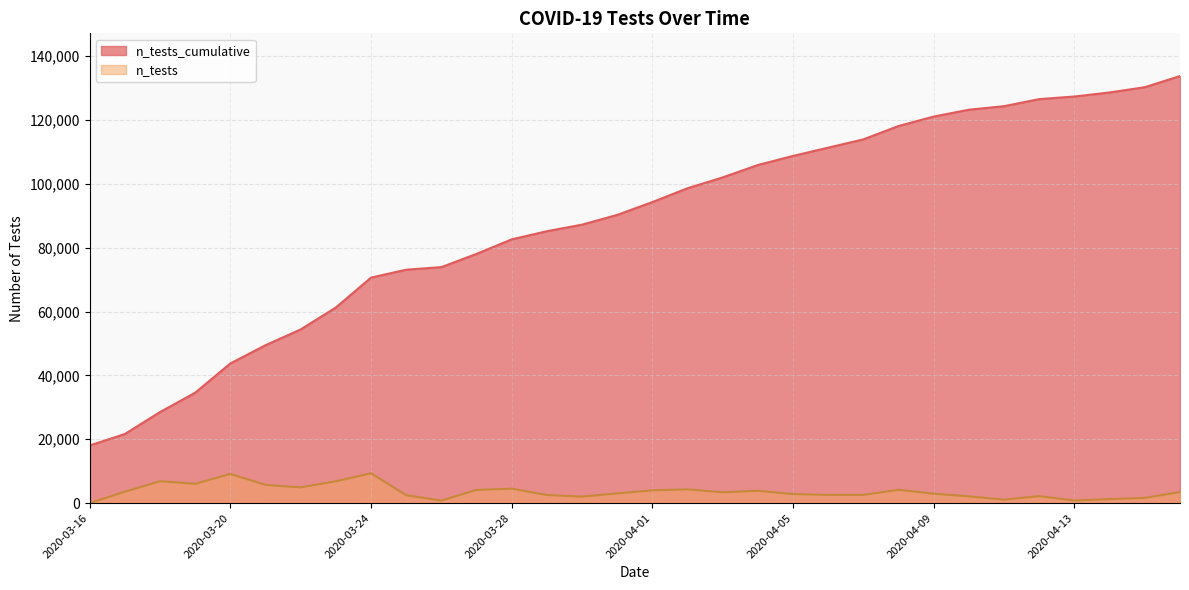

Reading left to right, what are all the values shown in this chart?

n_tests_cumulative: 2020-03-16=18062	2020-03-17=21647	2020-03-18=28522	2020-03-19=34583	2020-03-20=43735	2020-03-21=49451	2020-03-22=54393	2020-03-23=61251	2020-03-24=70608	2020-03-25=73089	2020-03-26=73892	2020-03-27=78036	2020-03-28=82584	2020-03-29=85136	2020-03-30=87191	2020-03-31=90242	2020-04-01=94265	2020-04-02=98587	2020-04-03=101986	2020-04-04=105865	2020-04-05=108709	2020-04-06=111299	2020-04-07=113896	2020-04-08=118077	2020-04-09=121034	2020-04-10=123170	2020-04-11=124279	2020-04-12=126486	2020-04-13=127305	2020-04-14=128569	2020-04-15=130216	2020-04-16=133707
n_tests: 2020-03-16=0	2020-03-17=3585	2020-03-18=6875	2020-03-19=6061	2020-03-20=9152	2020-03-21=5716	2020-03-22=4942	2020-03-23=6858	2020-03-24=9357	2020-03-25=2481	2020-03-26=803	2020-03-27=4144	2020-03-28=4548	2020-03-29=2552	2020-03-30=2055	2020-03-31=3051	2020-04-01=4023	2020-04-02=4322	2020-04-03=3399	2020-04-04=3879	2020-04-05=2844	2020-04-06=2590	2020-04-07=2597	2020-04-08=4181	2020-04-09=2957	2020-04-10=2136	2020-04-11=1109	2020-04-12=2207	2020-04-13=819	2020-04-14=1264	2020-04-15=1647	2020-04-16=3491